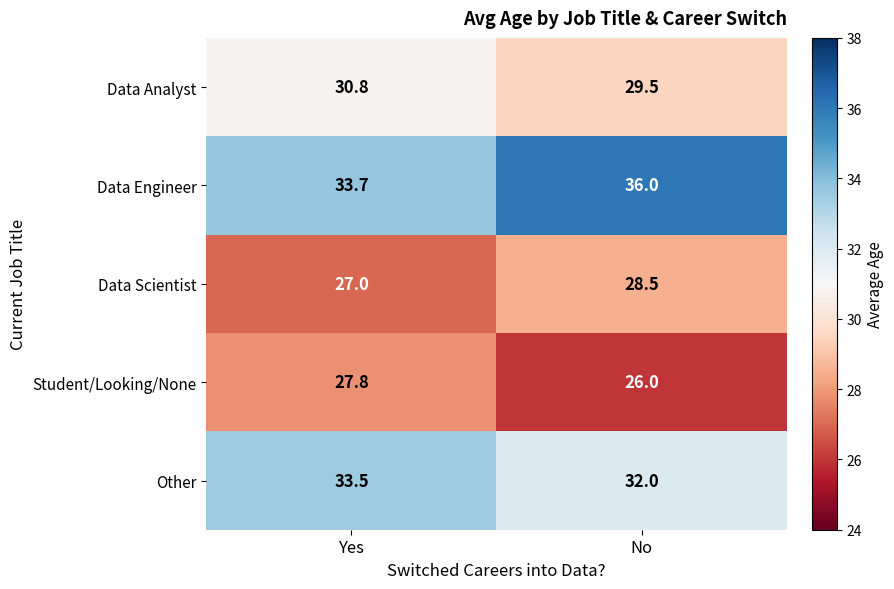

Rank the series by their maximum value, from lowest to highest.

Student/Looking/None, Data Scientist, Data Analyst, Other, Data Engineer